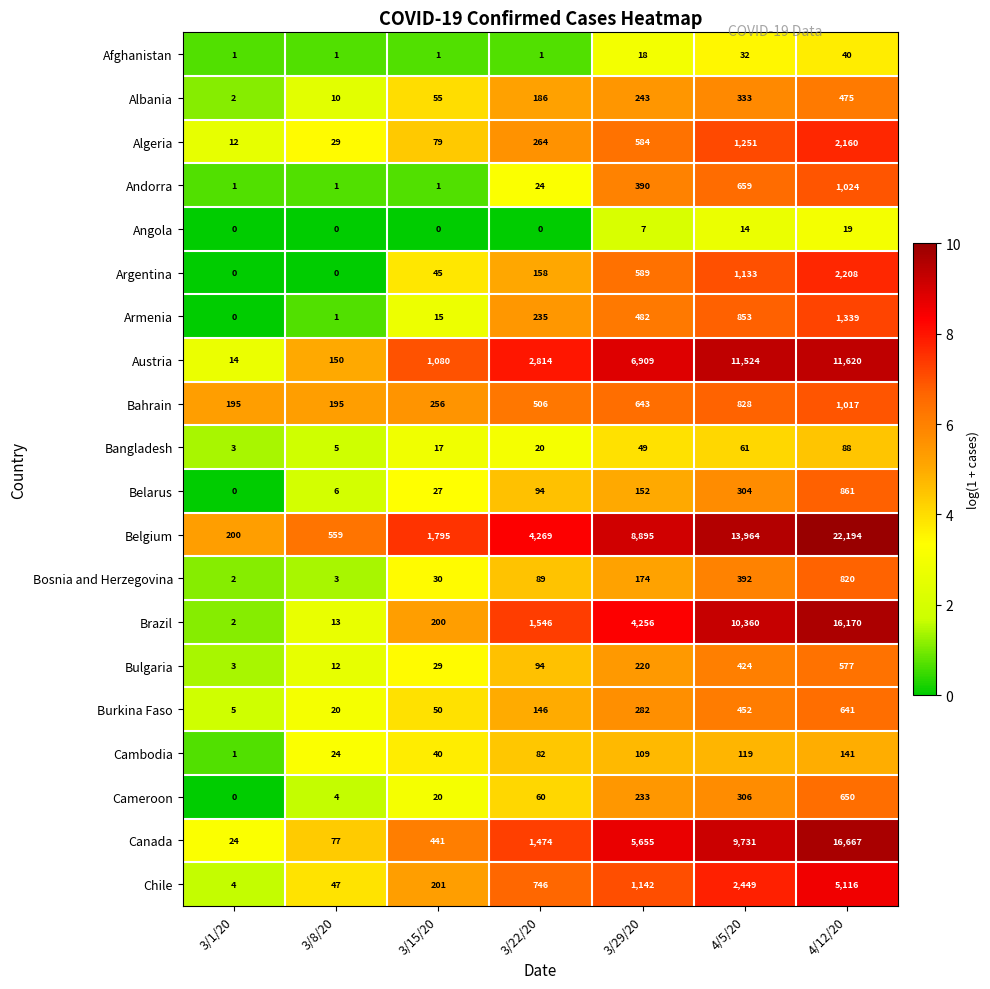

Count the number of categories in the chart.

7